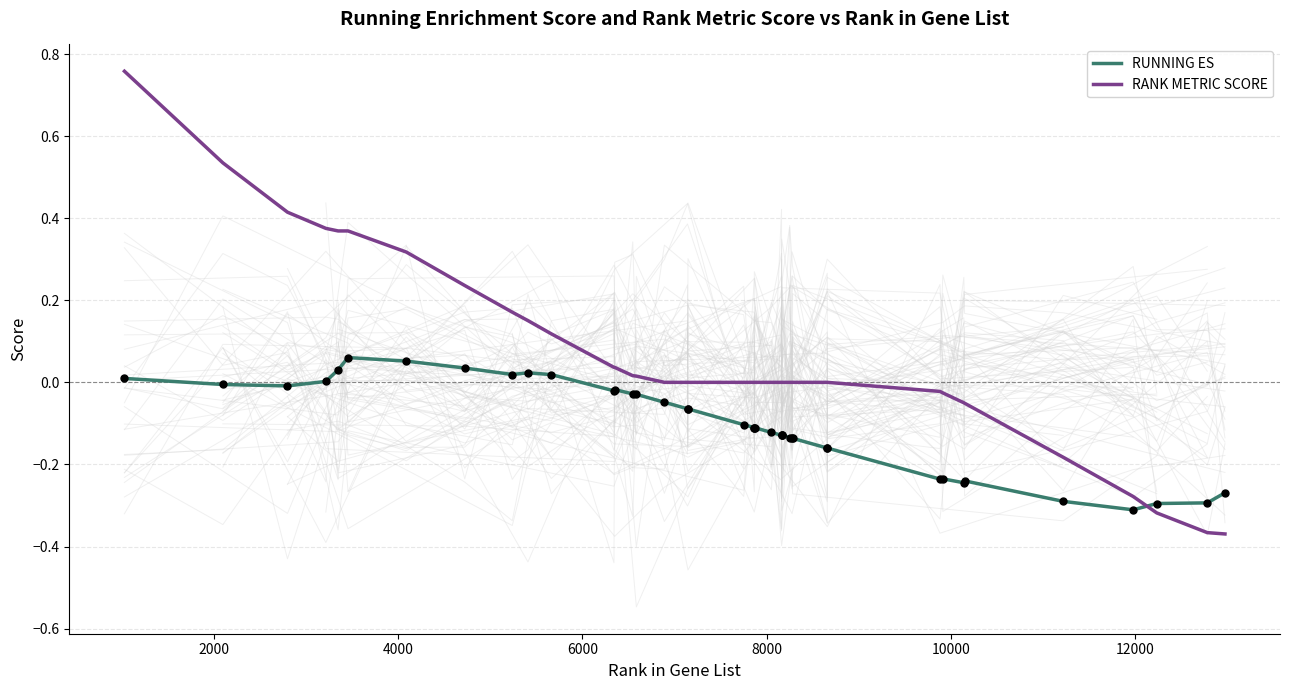

Which series reaches the minimum Y coordinate?

RANK METRIC SCORE